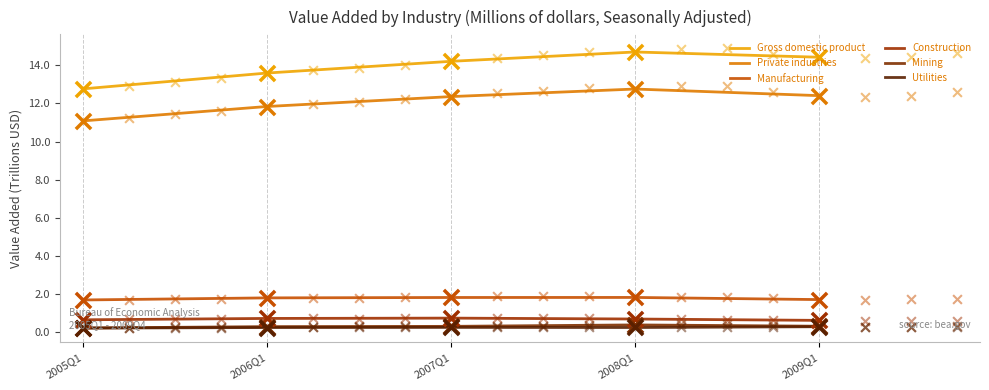

At which category is the sum across all series the highest?

2008Q1